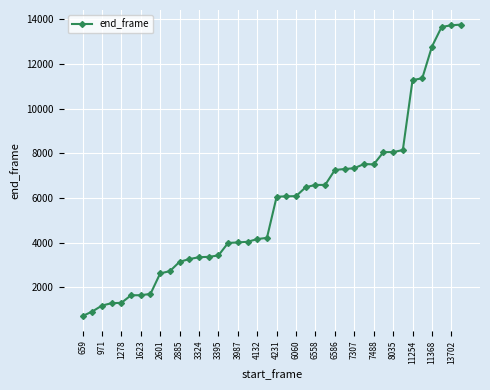

What is the value of the 15th point from the left?

3426